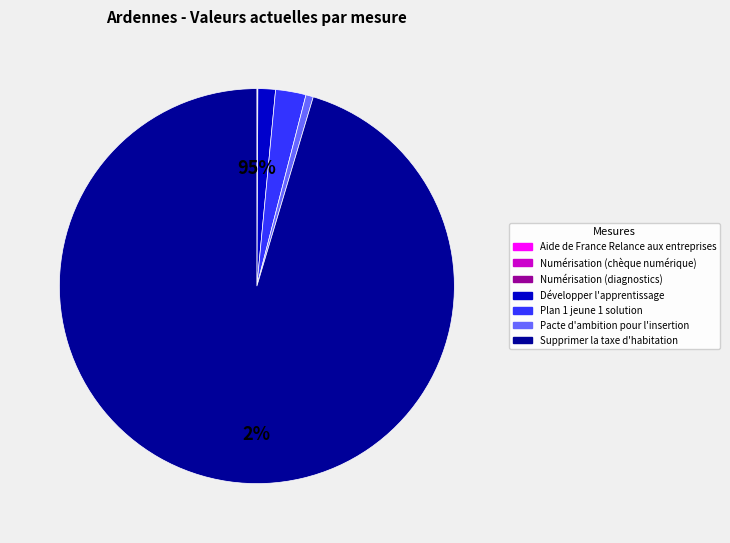

To the nearest percent, what is the difference between the largest and smallest slice percentages?

95%